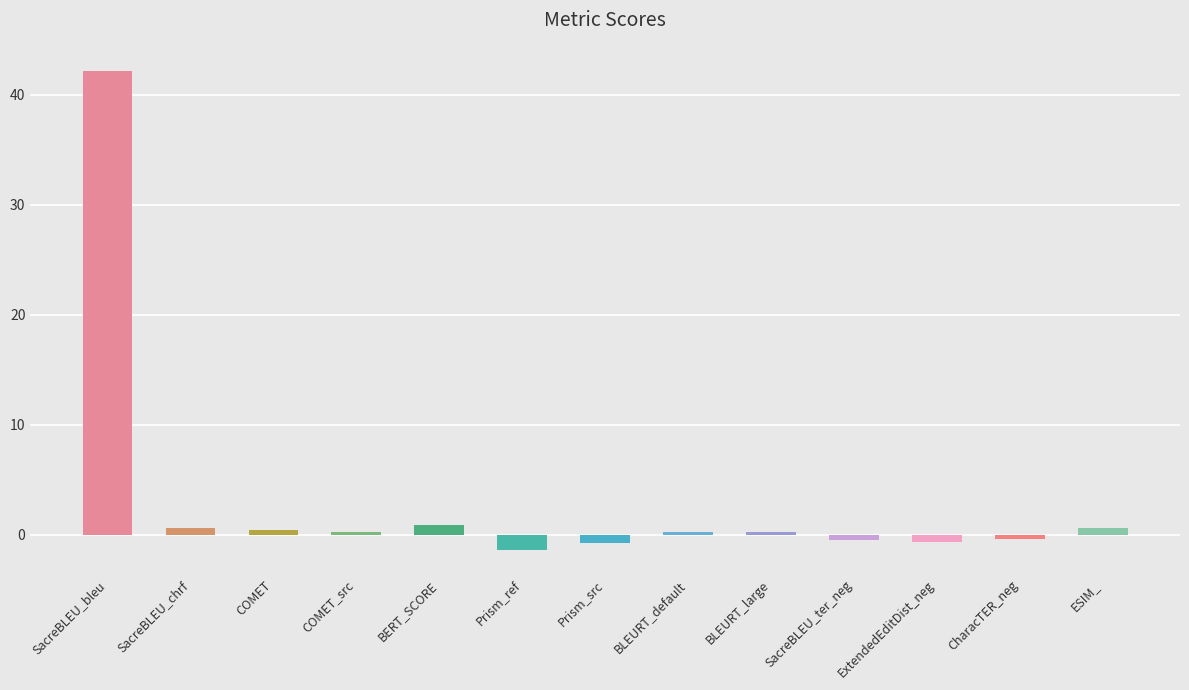

Which label corresponds to the smallest value in the chart?

Prism_ref